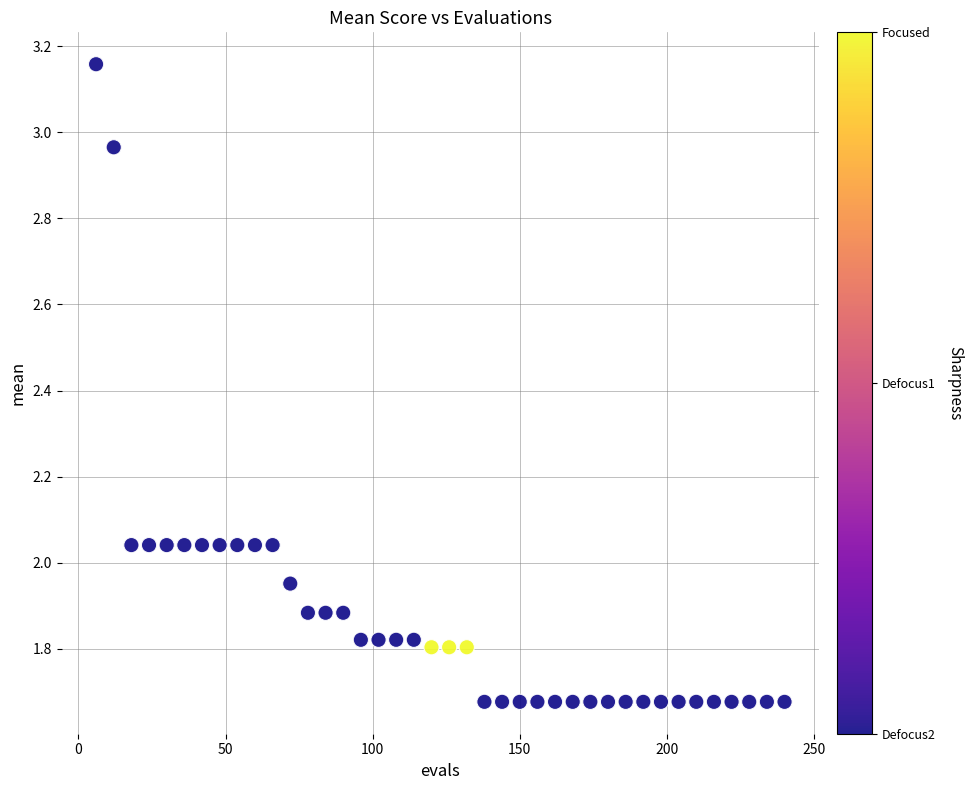

What is the range of X values (max minus min)?

234.0